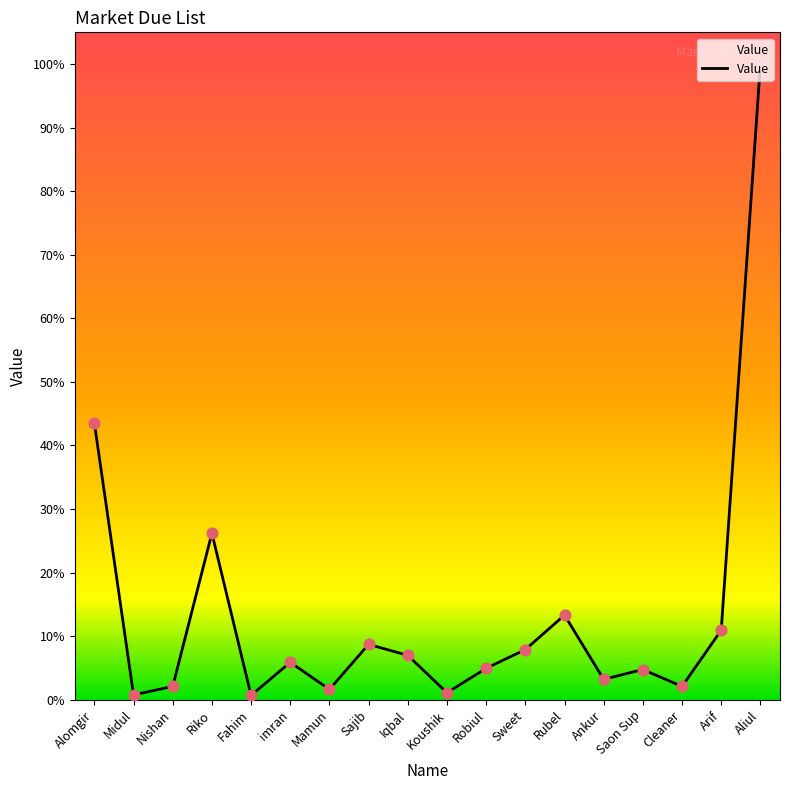

What is the ratio of the value at imran to the value at Cleaner?

2.8